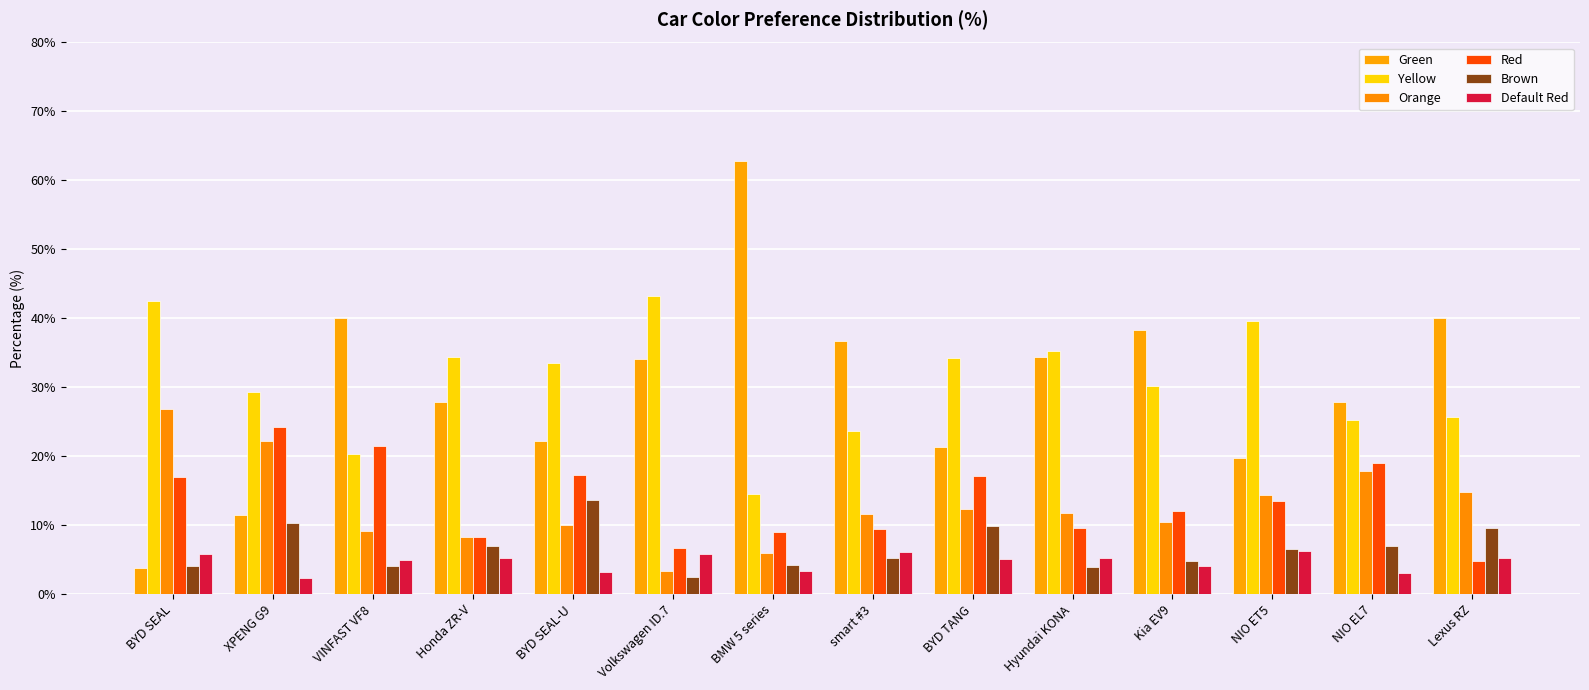

How many data points does each series have?

14